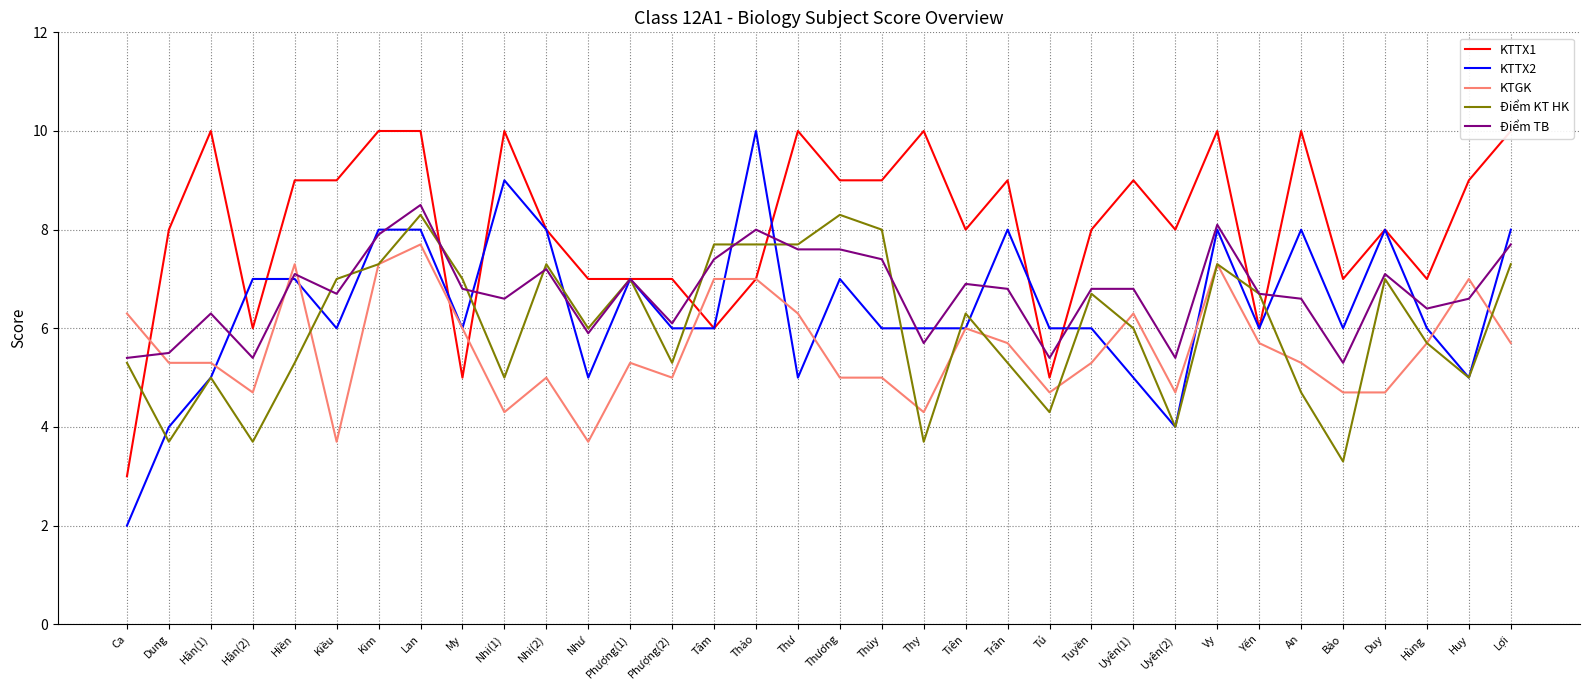

How many lines are shown in the chart?

5